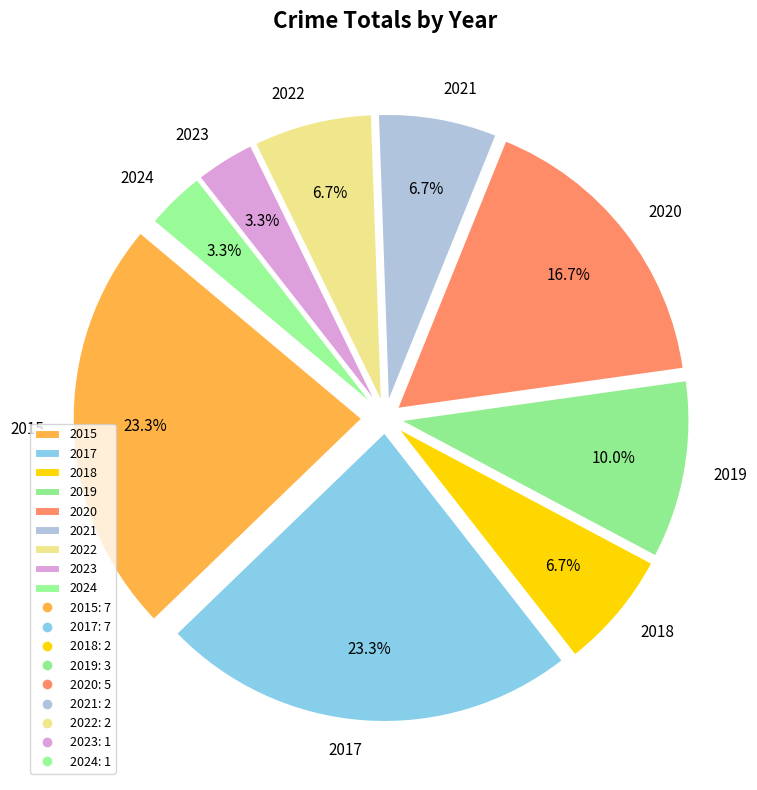

Is 2024 the majority of the pie?

No